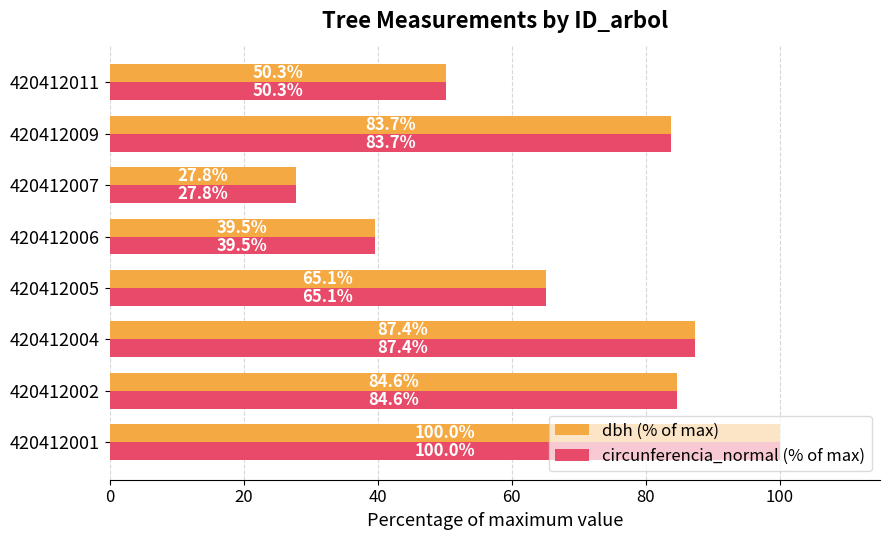

List the labels in order of dbh (% of max) value, smallest first.

420412007, 420412006, 420412011, 420412005, 420412009, 420412002, 420412004, 420412001